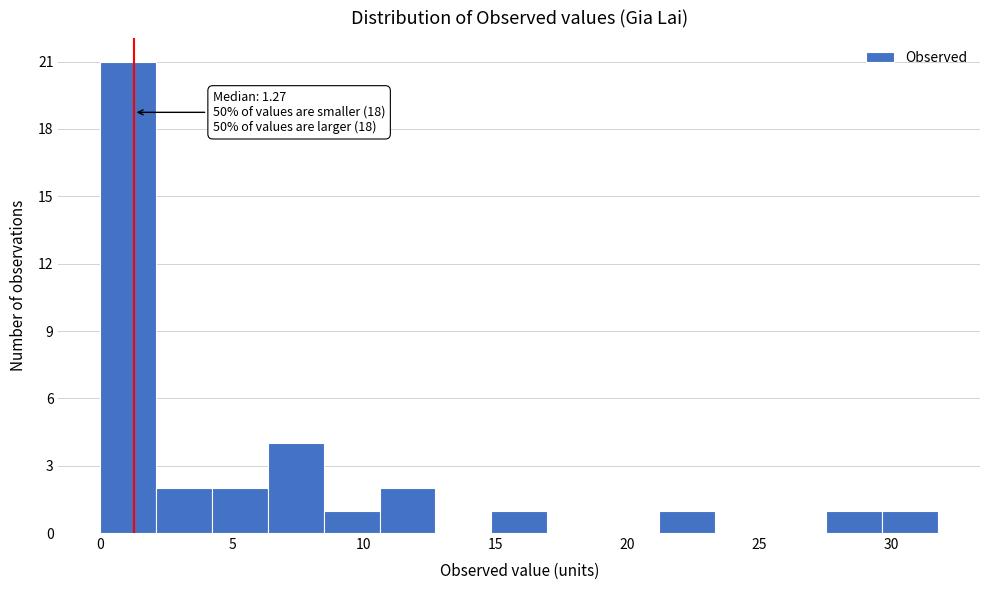

Over which range of the x-axis is the bar tallest?

0.0 to 2.0